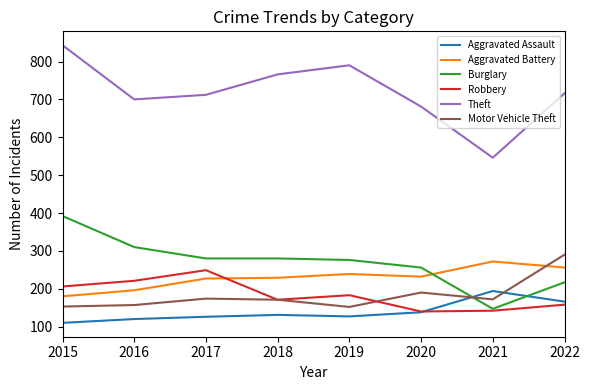

What is the average value of the Burglary series?

270